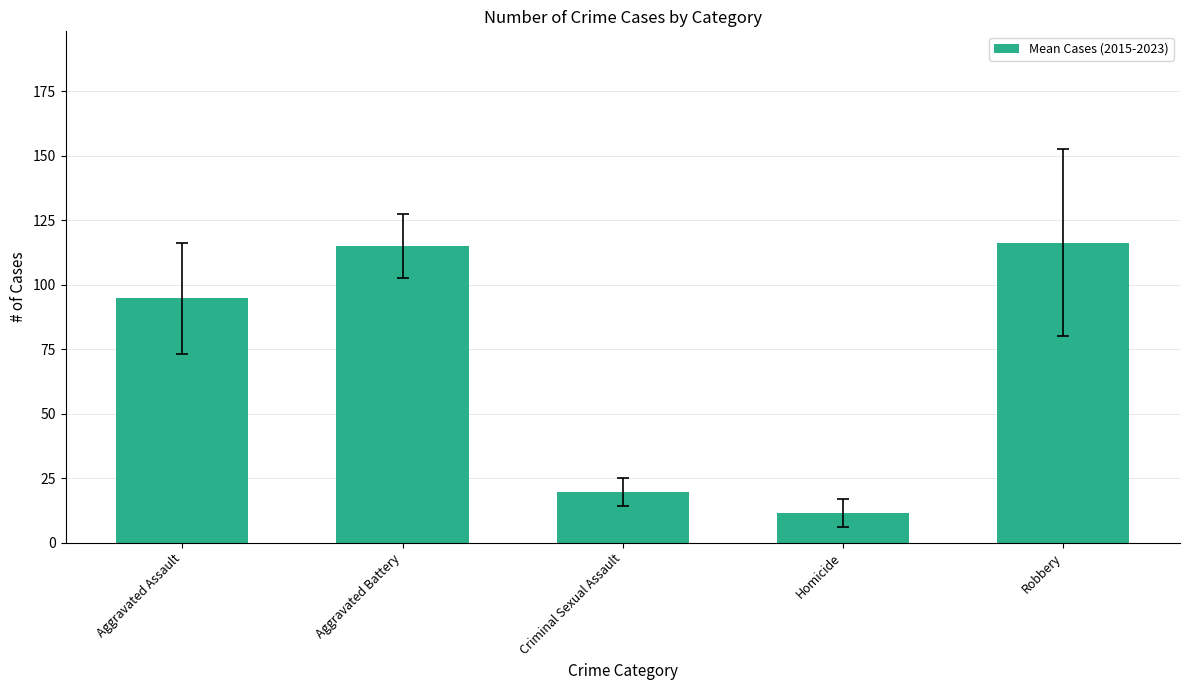

The value at Criminal Sexual Assault is 19.7. True or false?

True